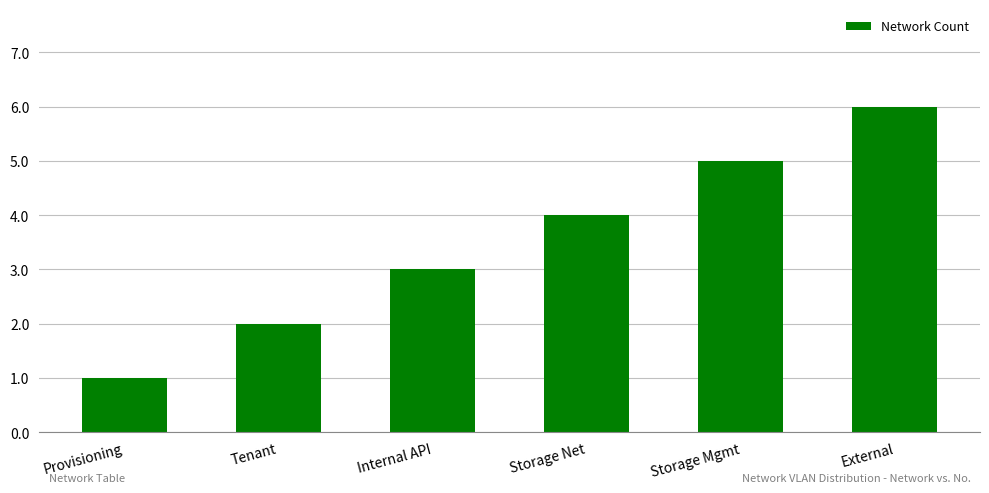

Reading right to left, what are all the values shown in this chart?

External=6	Storage Mgmt=5	Storage Net=4	Internal API=3	Tenant=2	Provisioning=1